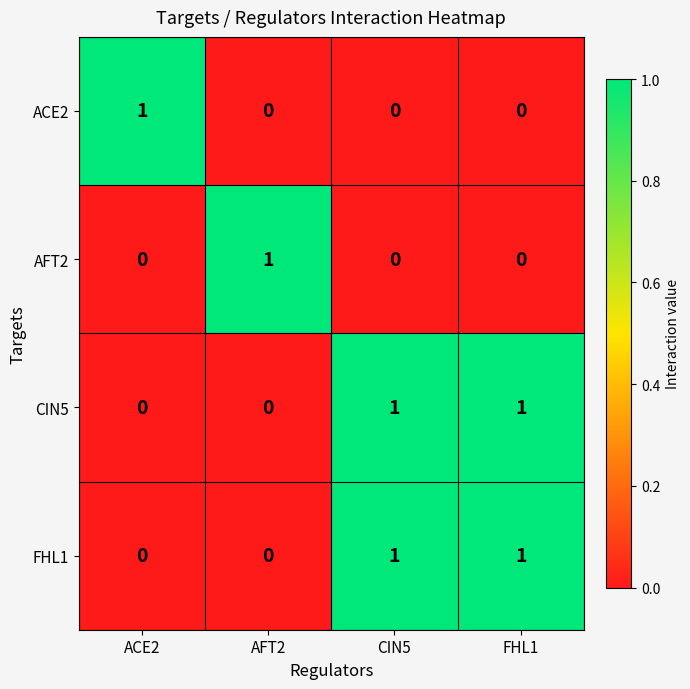

At how many categories does at least one series exceed 0?

4